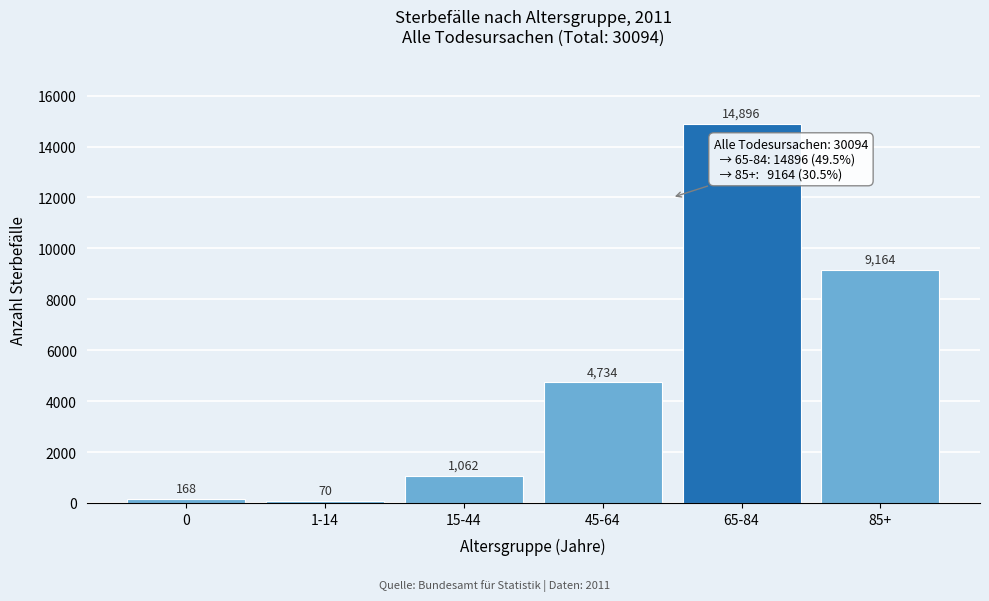

Reading right to left, extract all data points from this chart.

85+=9164	65-84=14896	45-64=4734	15-44=1062	1-14=70	0=168